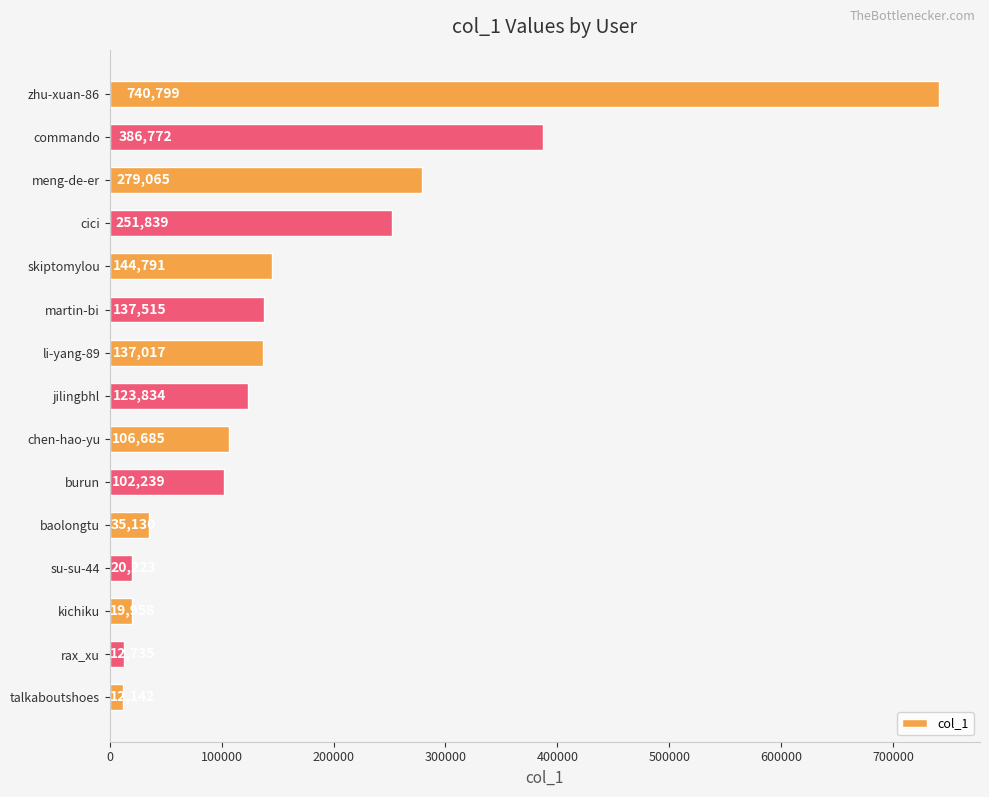

What is the change in value from zhu-xuan-86 to burun?

-638560